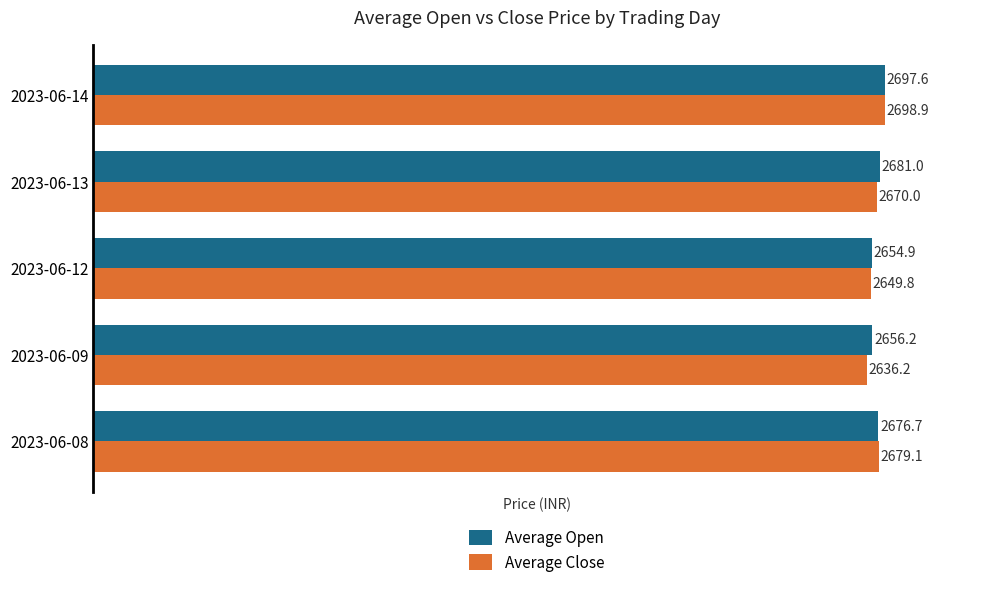

List the series in order of their peak value, lowest first.

Average Open, Average Close